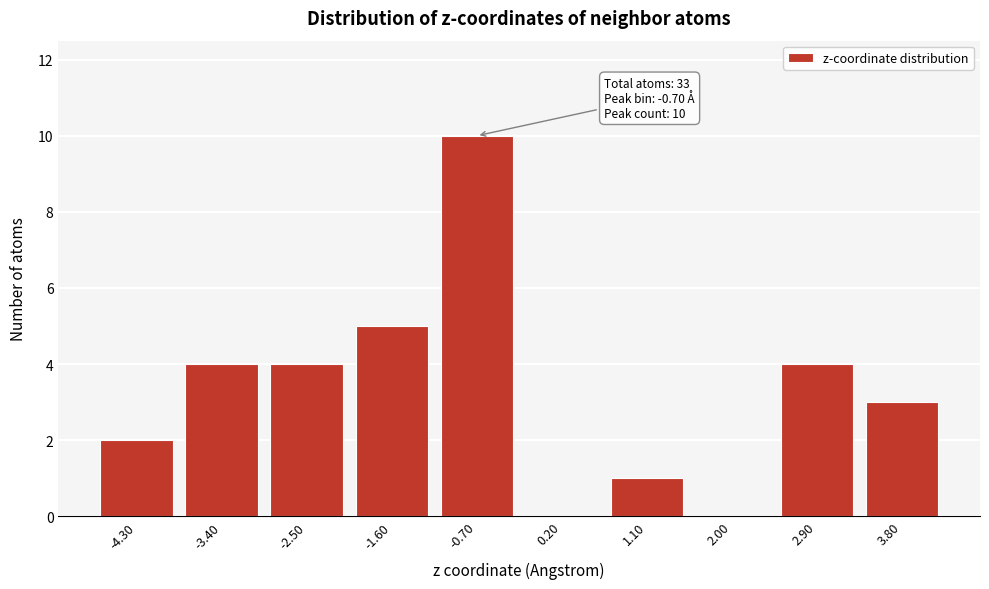

Reading left to right, transcribe all the data shown in this chart.

-4.30=2	-3.40=4	-2.50=4	-1.60=5	-0.70=10	0.20=0	1.10=1	2.00=0	2.90=4	3.80=3